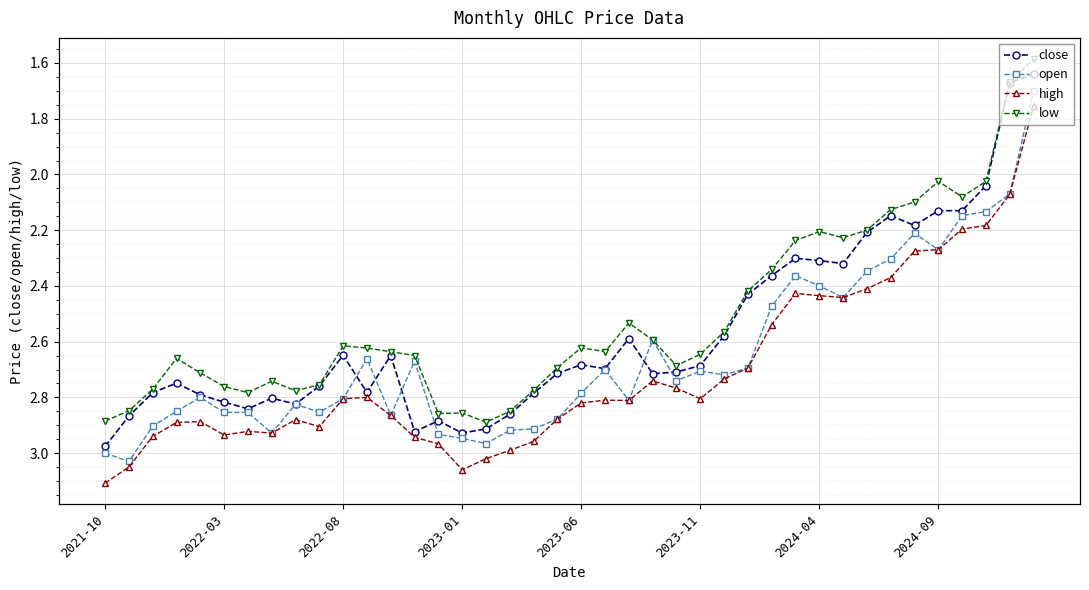

What is the difference between the open values at 8 and 24?

0.1